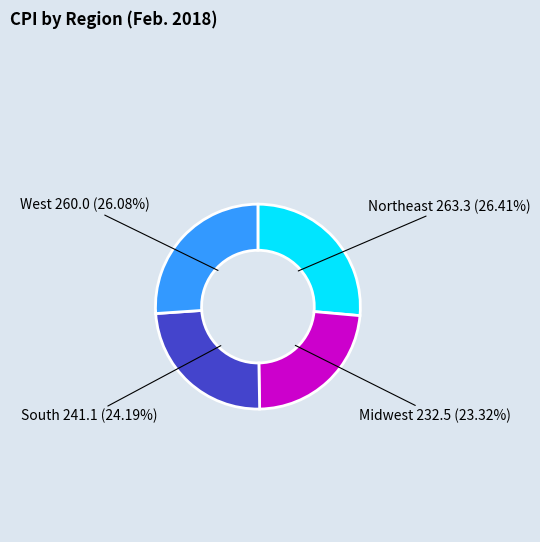

To the nearest percent, what is the difference between the Midwest and Northeast slice percentages?

3%